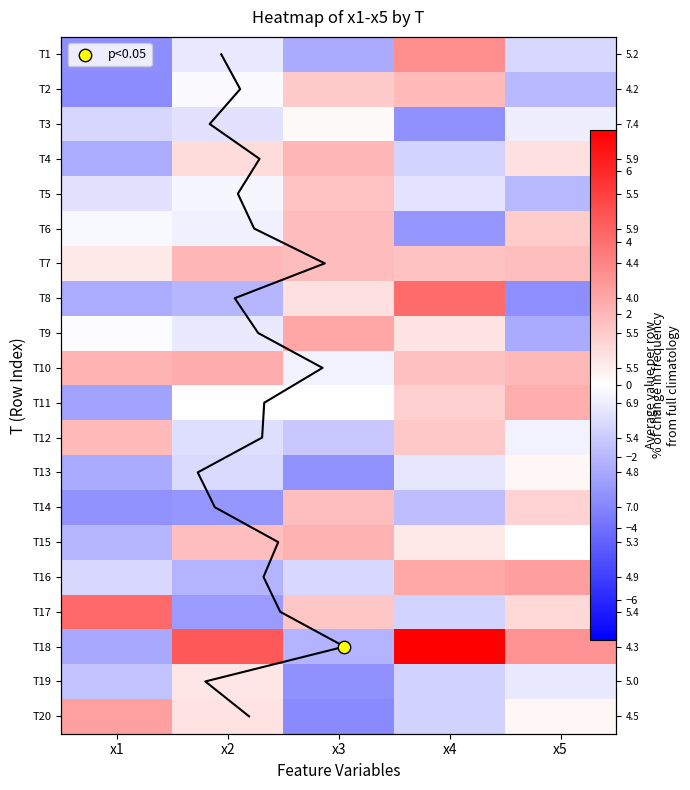

How many values in the T3 series are below 0?

4